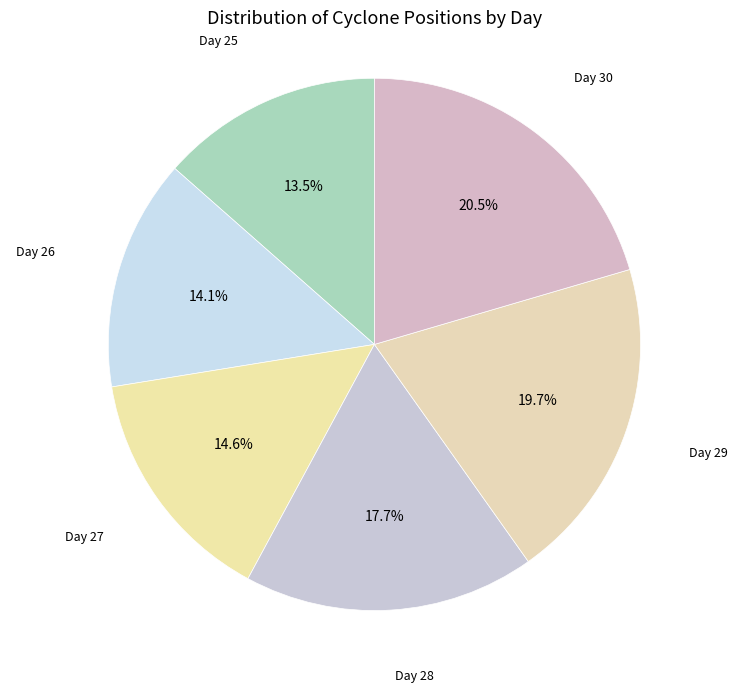

Is there a majority slice in this chart?

No